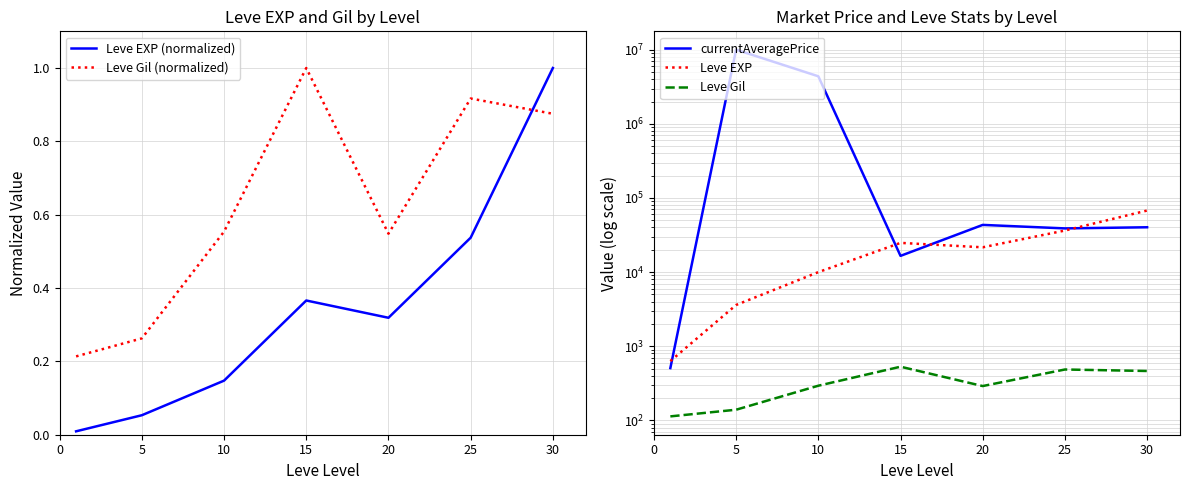

Is it true that Leve EXP (normalized) equals 1.0 at 30?

True